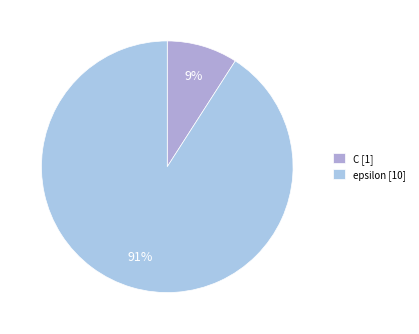

Is there a majority slice in this chart?

Yes